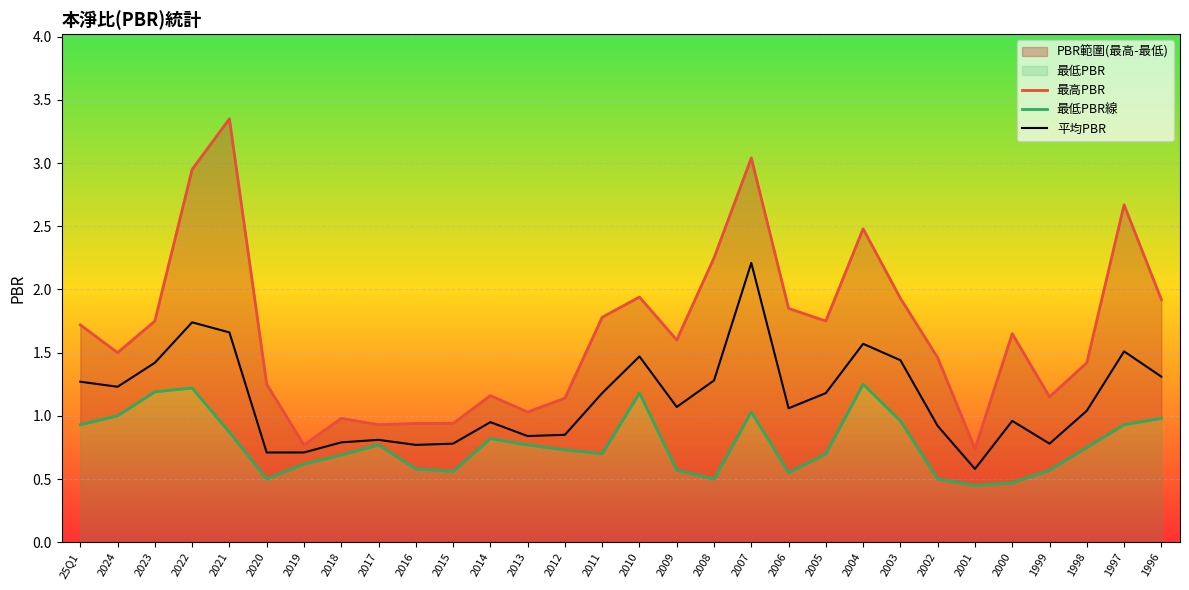

Which series contains the highest Y value?

最高PBR